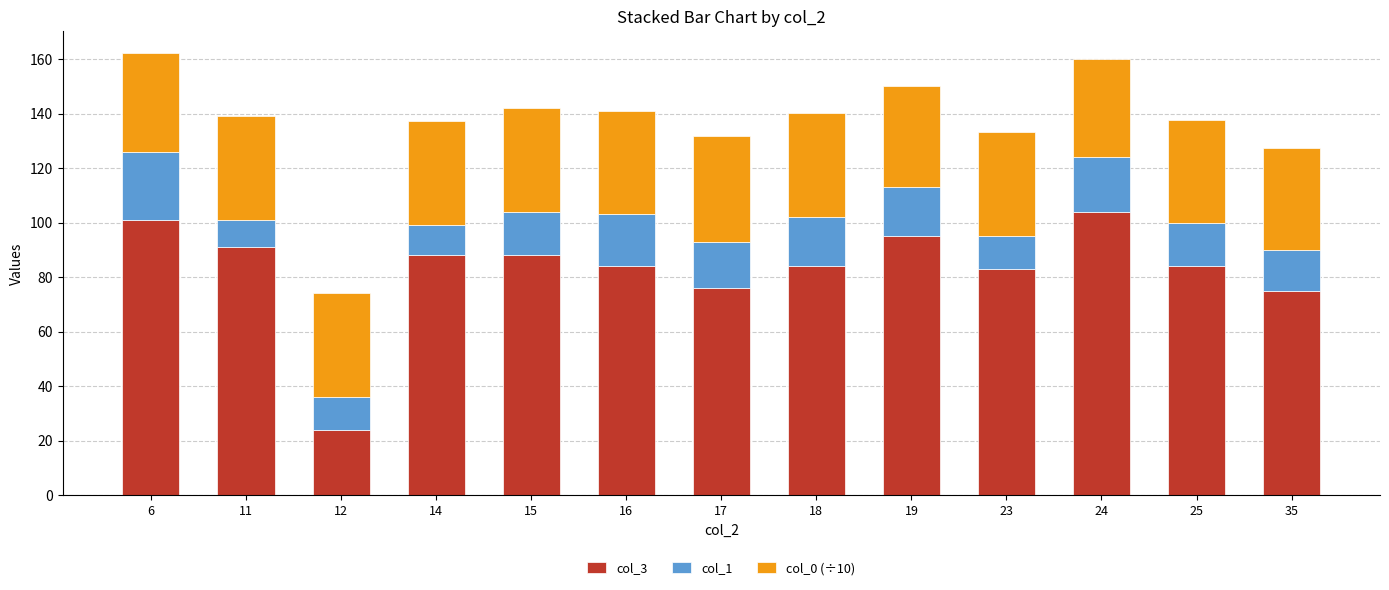

What is the total value across all series at 19?

150.3